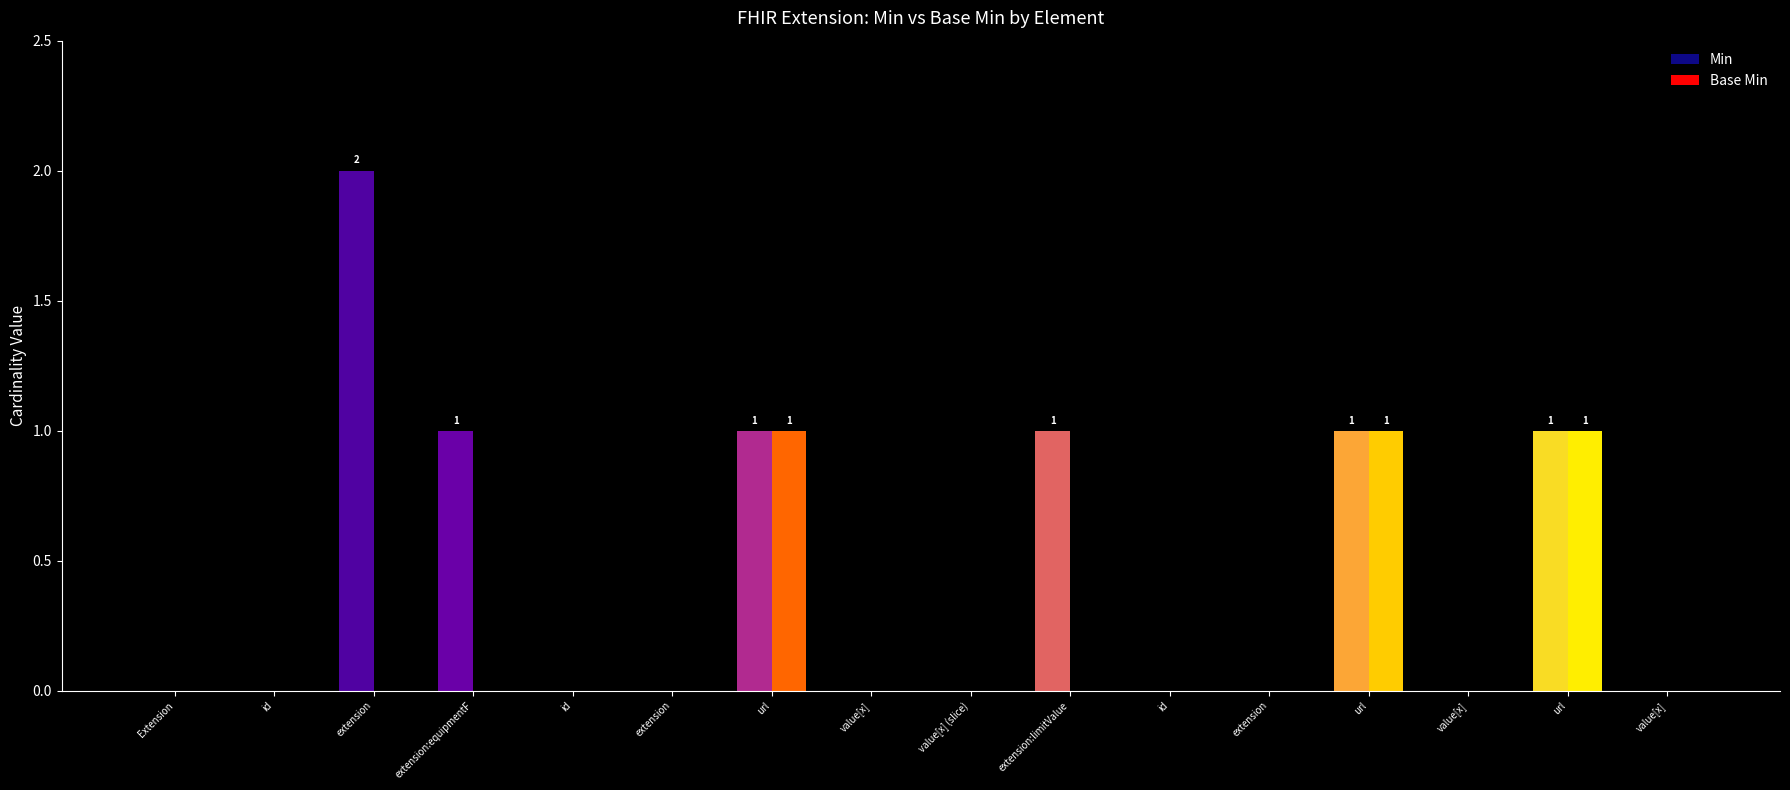

At how many categories does at least one series exceed 0?

6